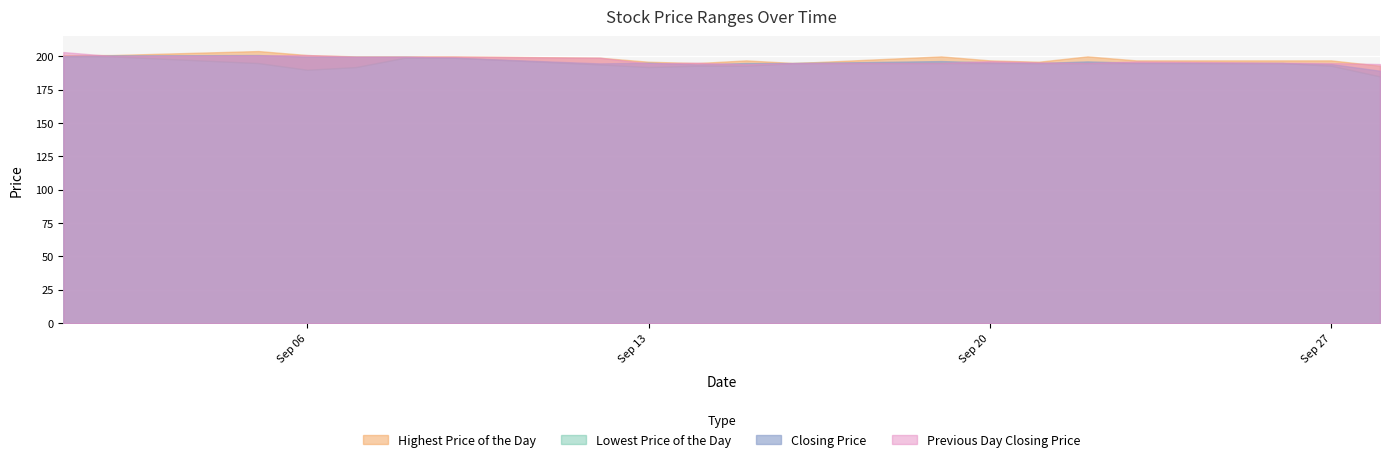

At 20110919, list the series in order from largest to smallest.

Highest Price of the Day, Closing Price, Lowest Price of the Day, Previous Day Closing Price